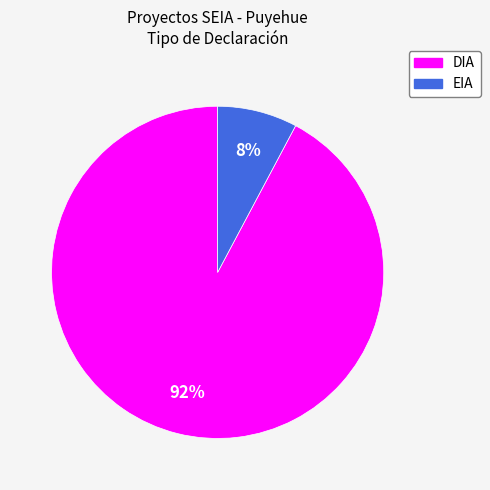

Is there any slice that represents more than half of the pie?

Yes